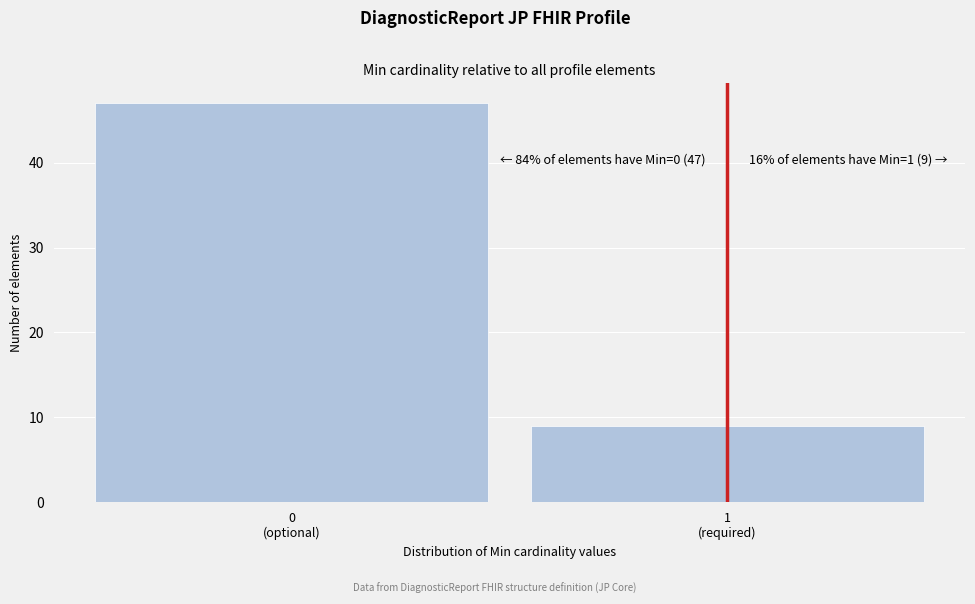

Reading right to left, extract all data points from this chart.

9	47